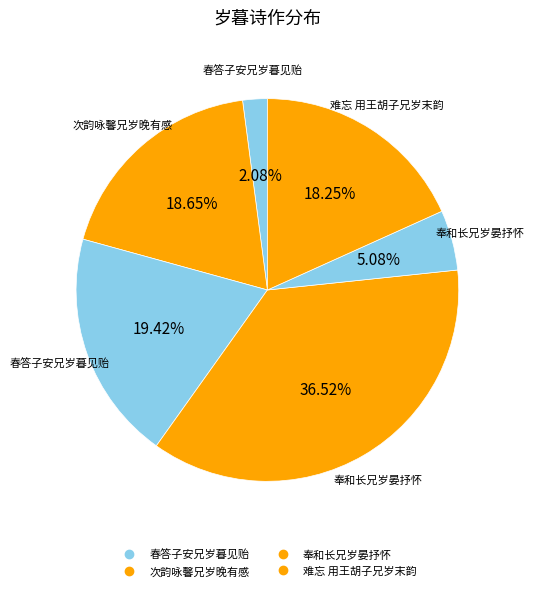

Count the number of slices in the pie.

6